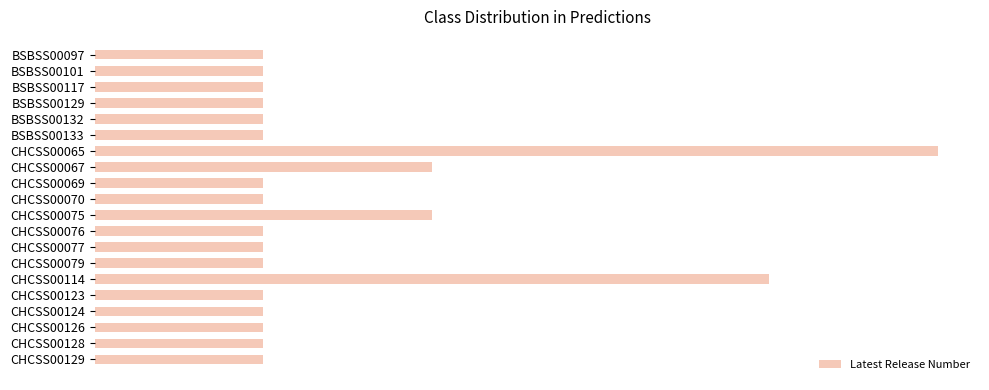

List the labels in order of value, largest first.

6, 14, 7, 10, 0, 1, 2, 3, 4, 5, 8, 9, 11, 12, 13, 15, 16, 17, 18, 19